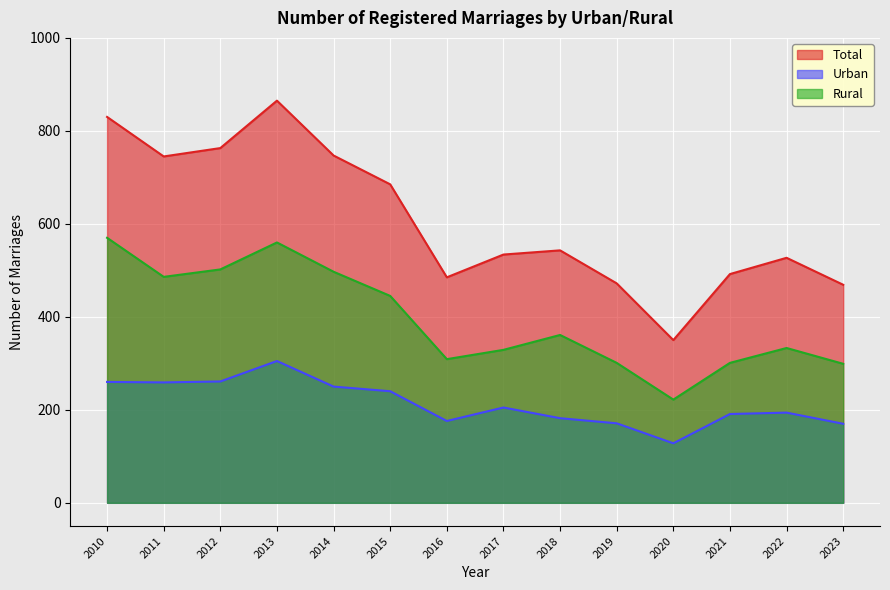

At how many categories does at least one series exceed 585?

6